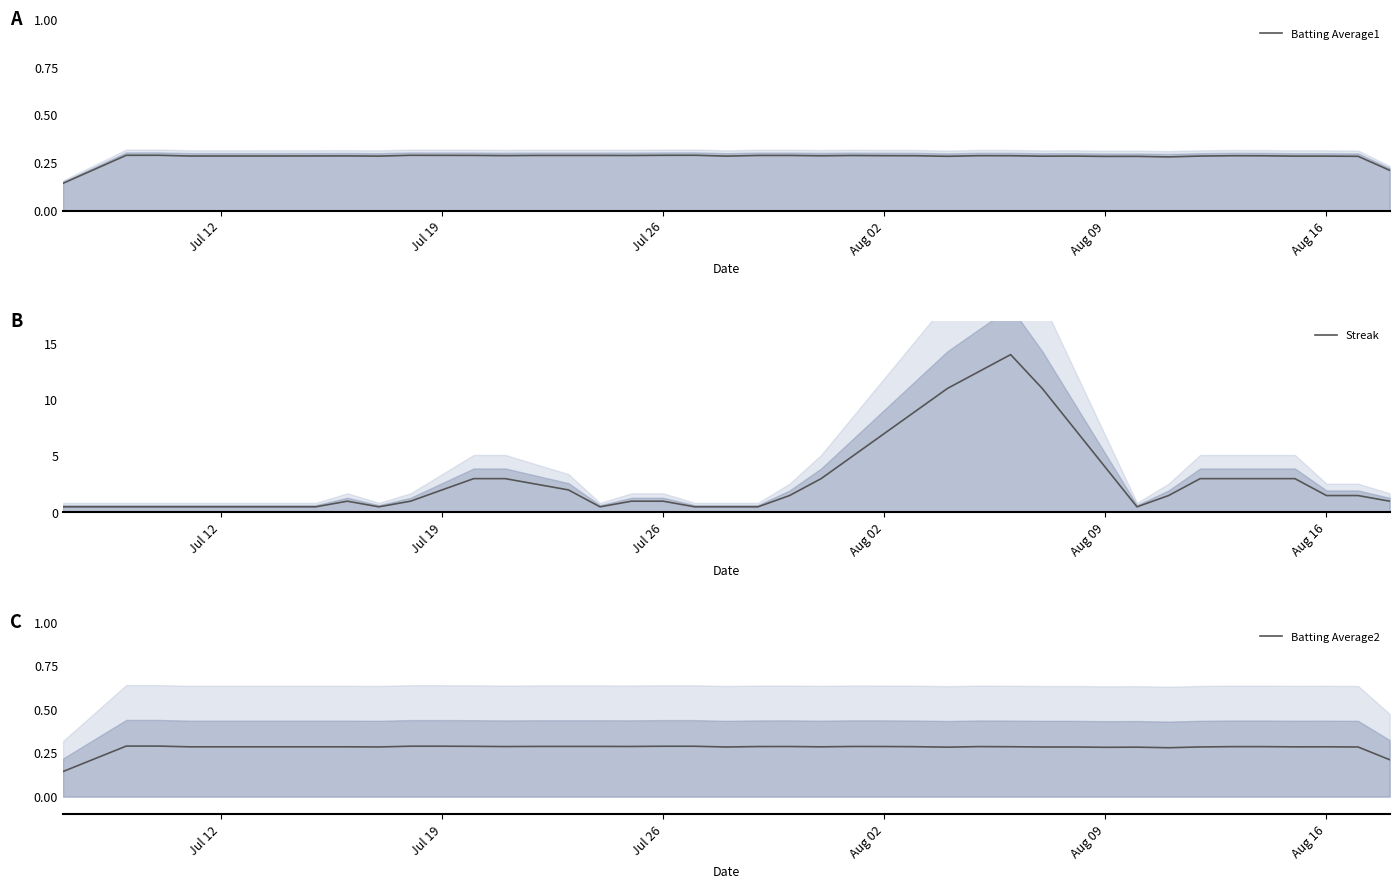

The value of Streak at Jul 19 is 2.0. True or false?

True